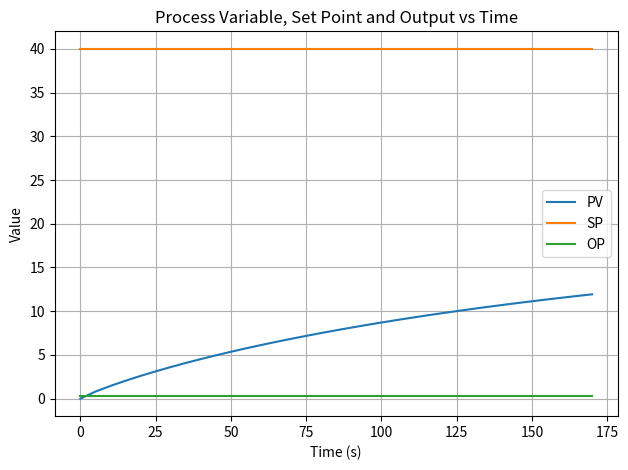

How many distinct data groups are displayed?

3